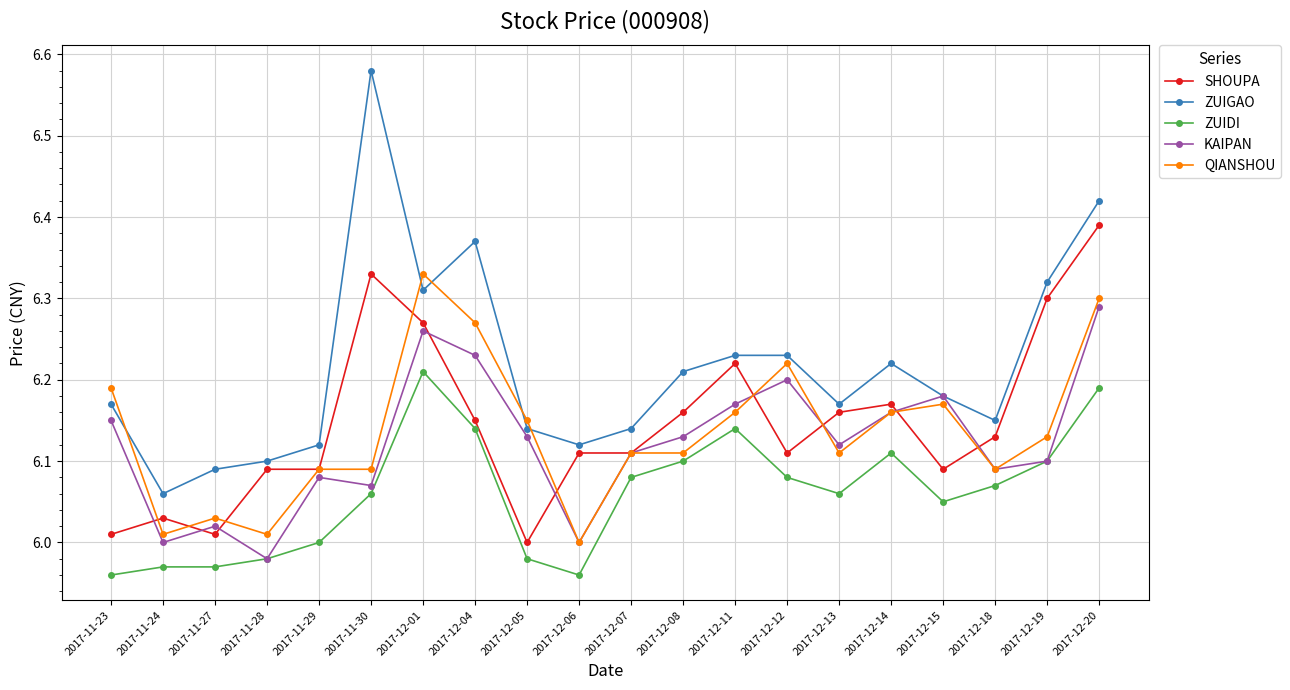

Which series has the largest range (max minus min)?

ZUIGAO